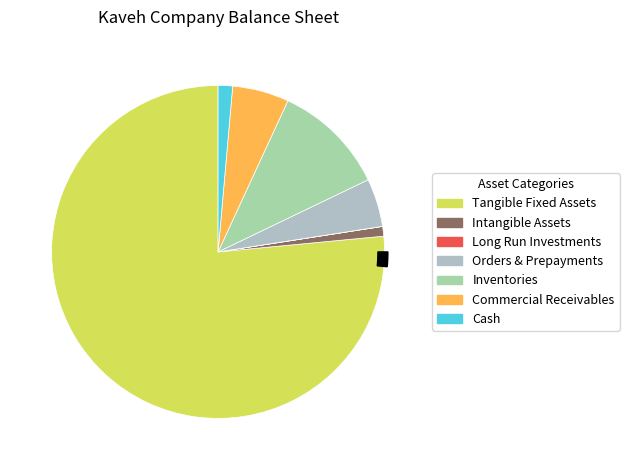

Is there any slice that represents more than half of the pie?

Yes